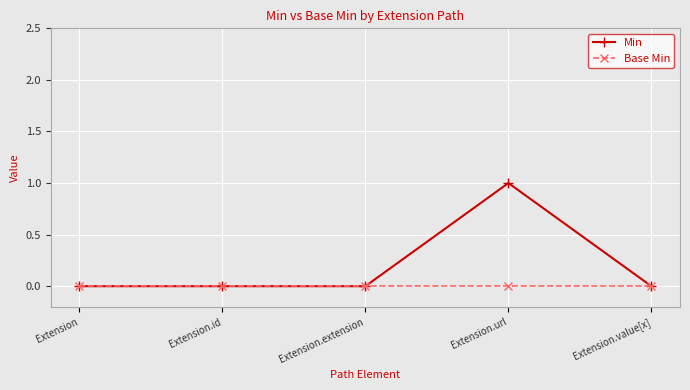

Rank the series by their maximum value, from lowest to highest.

Base Min, Min